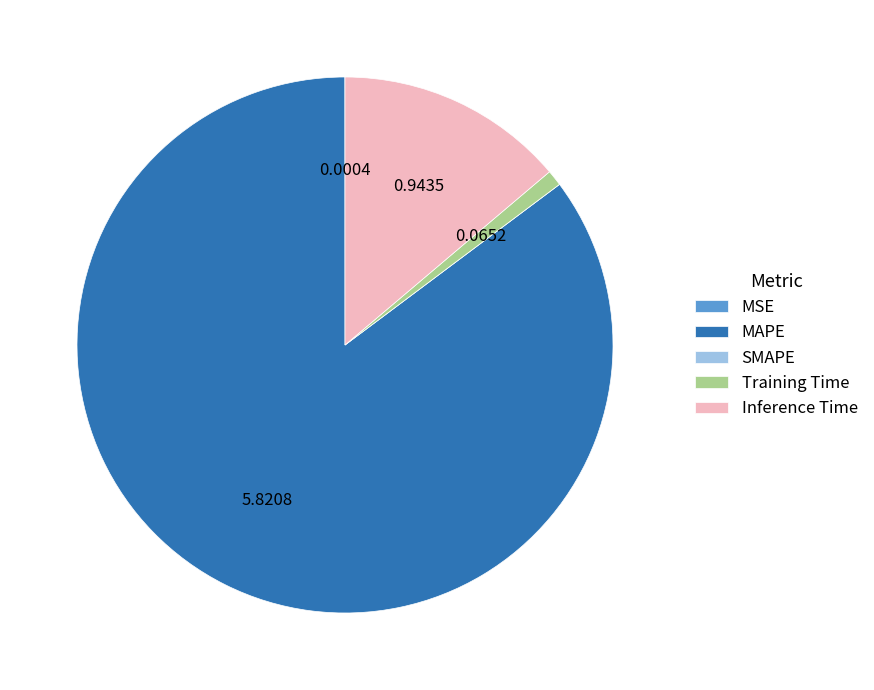

What is the largest slice in the pie chart?

MAPE